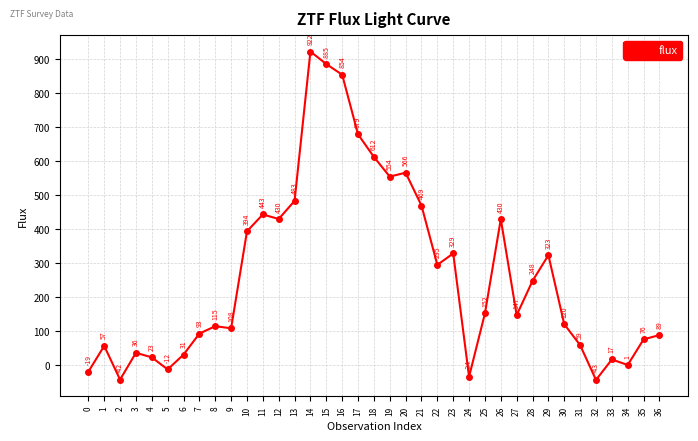

How many points are lower than both their immediate neighbors (excluding endpoints)?

10